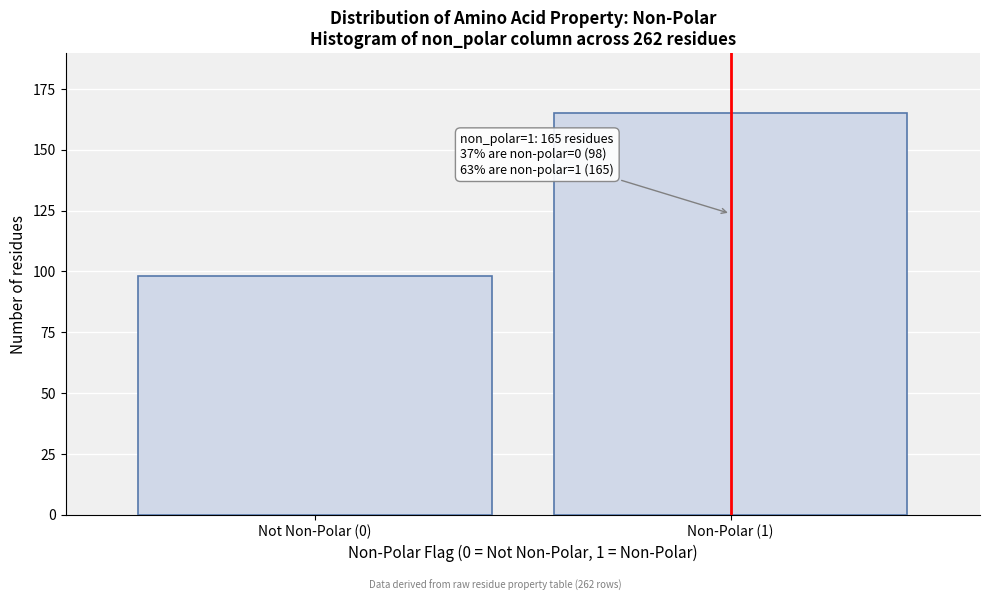

Reading left to right, list all the values displayed in this chart.

98	165